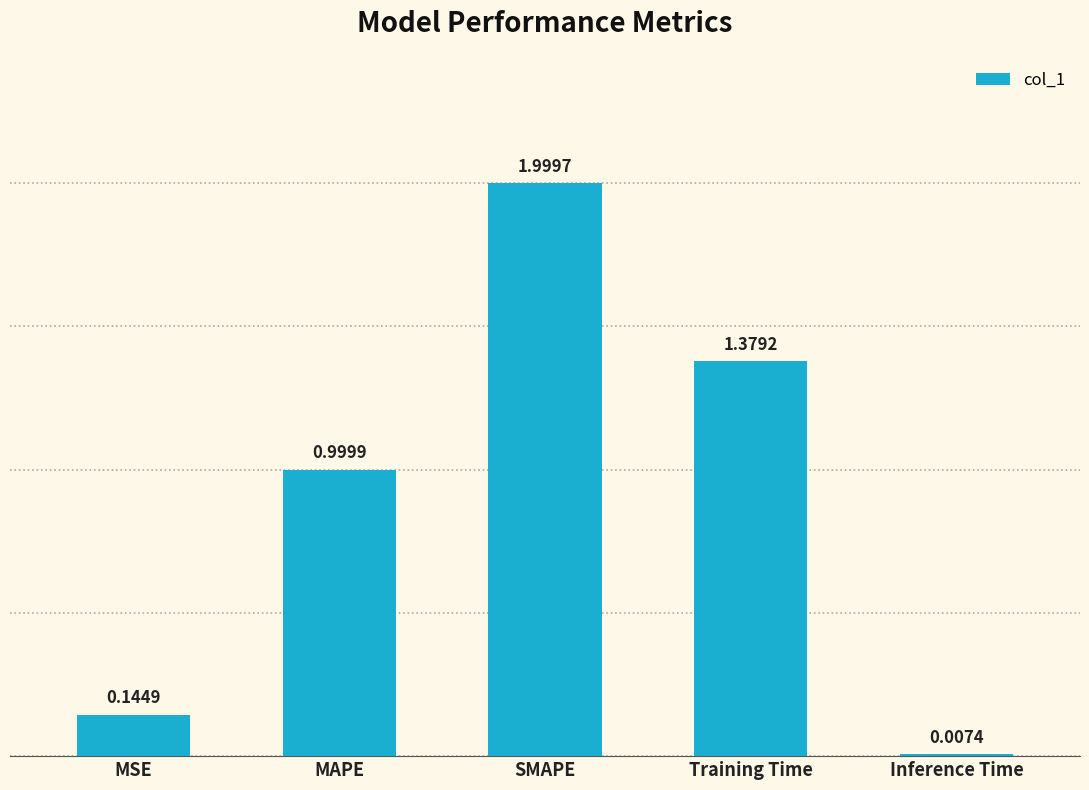

Rank the categories by value from lowest to highest.

Inference Time, MSE, MAPE, Training Time, SMAPE